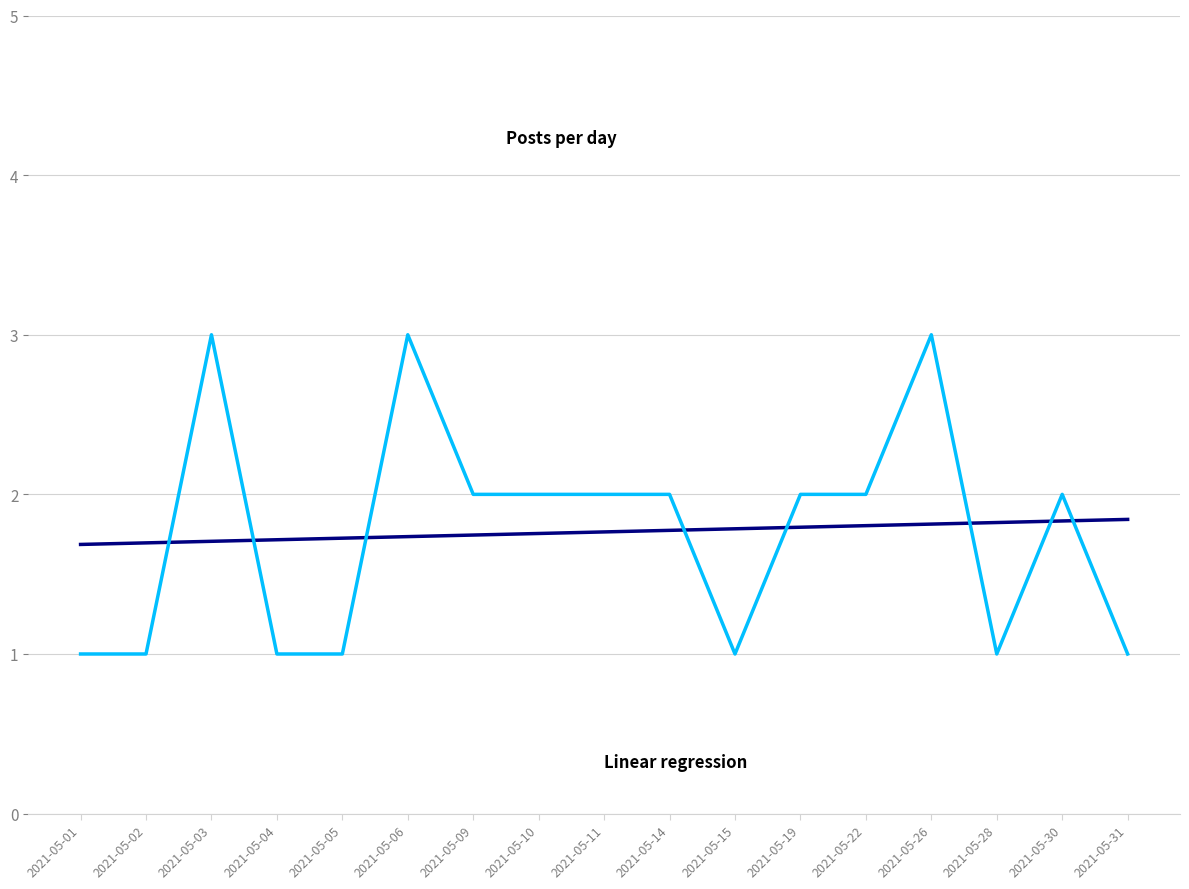

What is the spread (max minus min) of values at 2021-05-31?

0.8